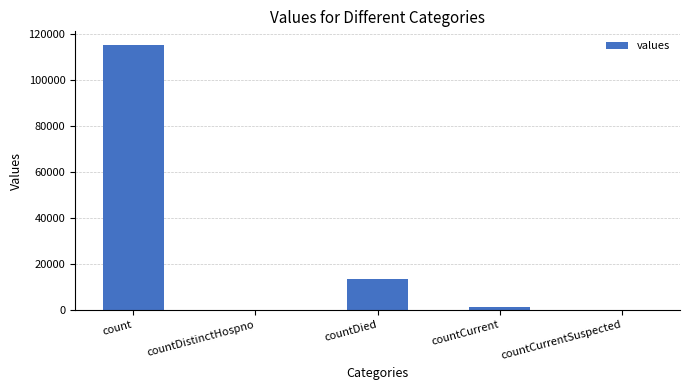

Reading left to right, extract all data points from this chart.

115379	0	13343	1383	0